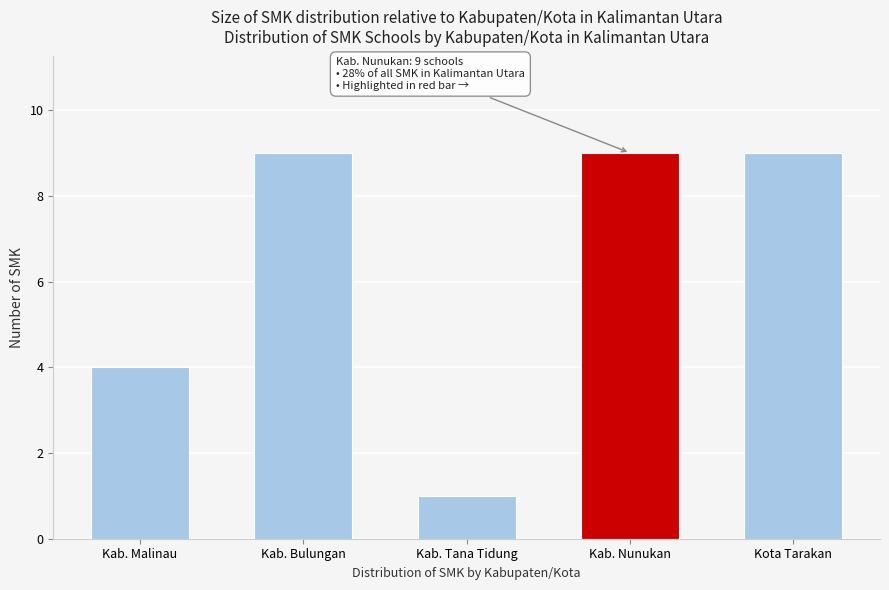

Reading left to right, extract all data points from this chart.

4	9	1	9	9